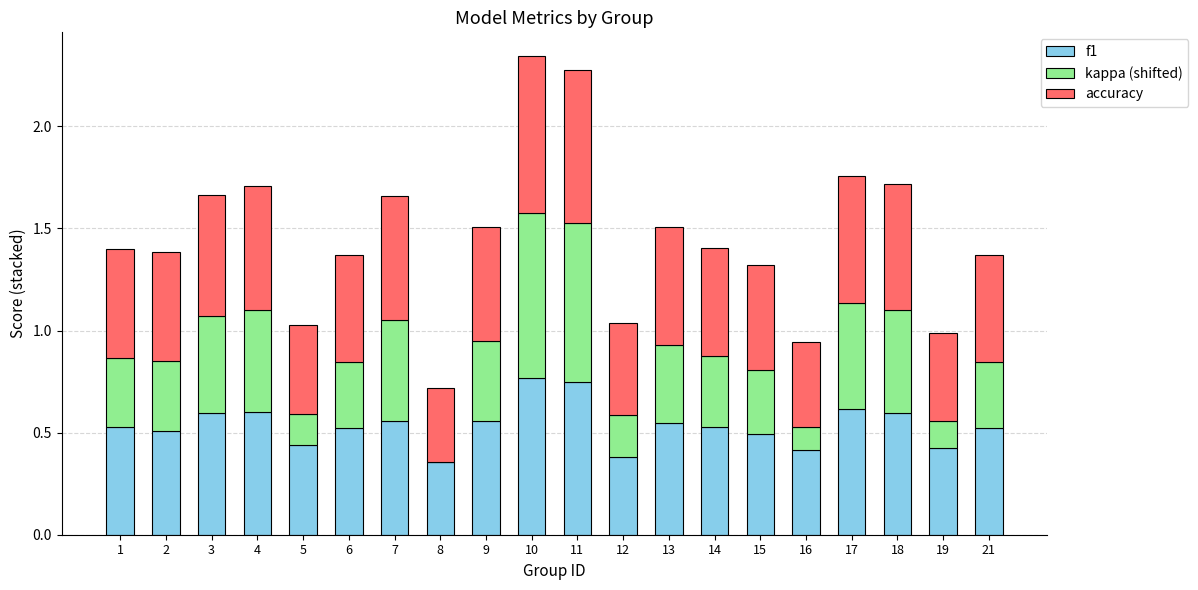

At which category is the sum across all series the highest?

10